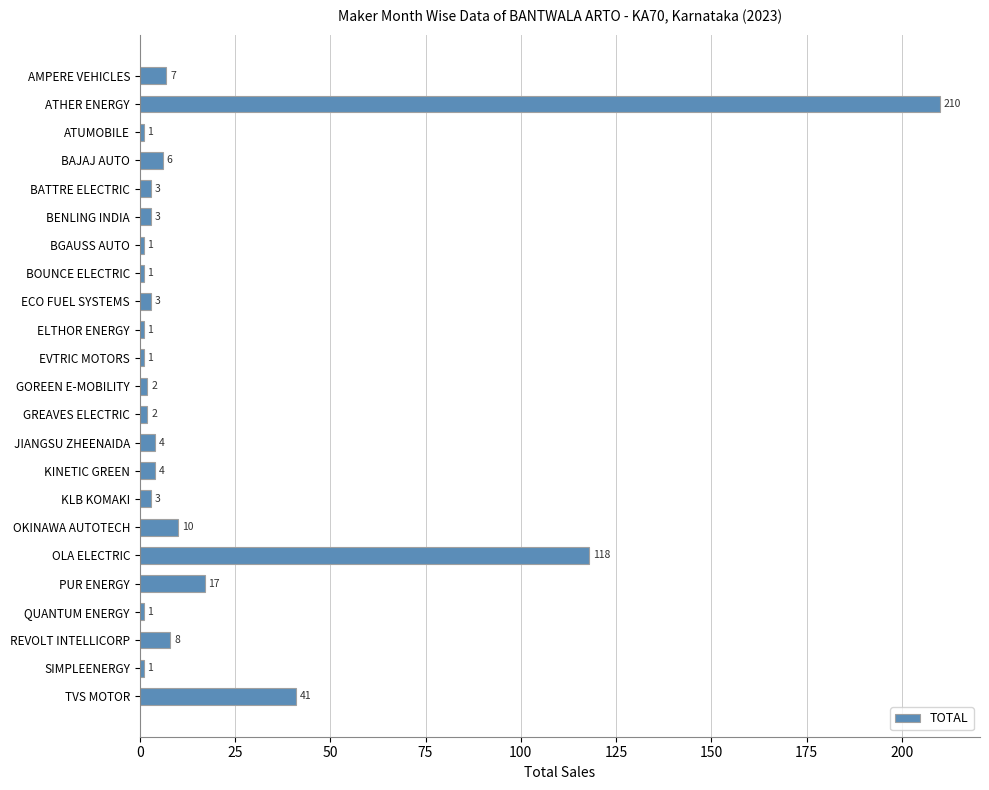

Reading top to bottom, extract all data points from this chart.

AMPERE VEHICLES=7	ATHER ENERGY=210	ATUMOBILE=1	BAJAJ AUTO=6	BATTRE ELECTRIC=3	BENLING INDIA=3	BGAUSS AUTO=1	BOUNCE ELECTRIC=1	ECO FUEL SYSTEMS=3	ELTHOR ENERGY=1	EVTRIC MOTORS=1	GOREEN E-MOBILITY=2	GREAVES ELECTRIC=2	JIANGSU ZHEENAIDA=4	KINETIC GREEN=4	KLB KOMAKI=3	OKINAWA AUTOTECH=10	OLA ELECTRIC=118	PUR ENERGY=17	QUANTUM ENERGY=1	REVOLT INTELLICORP=8	SIMPLEENERGY=1	TVS MOTOR=41